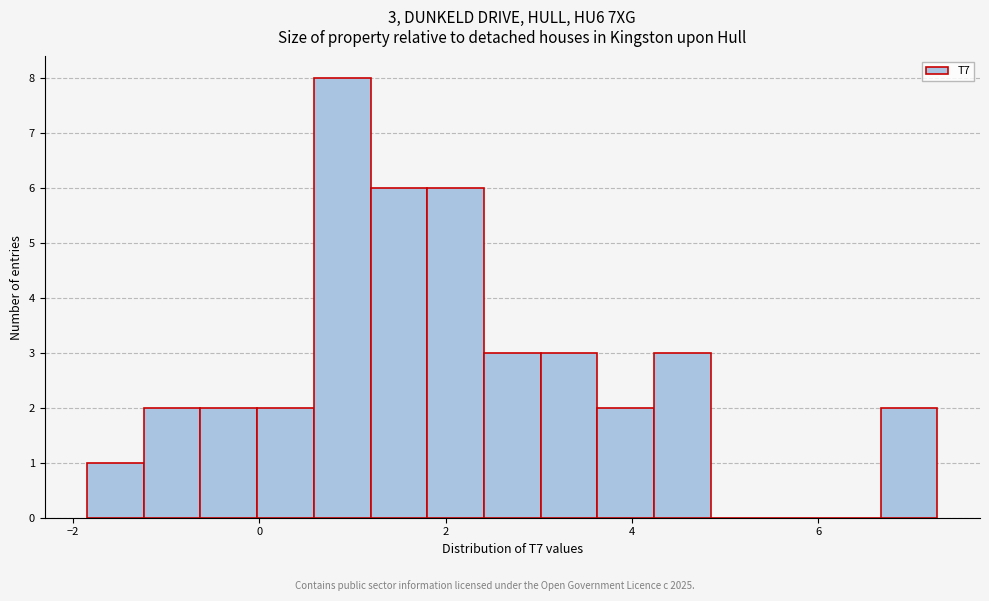

Around what value on the x-axis is the tallest bar? Give the approximate position of its centre, as read against the axis.

0.8